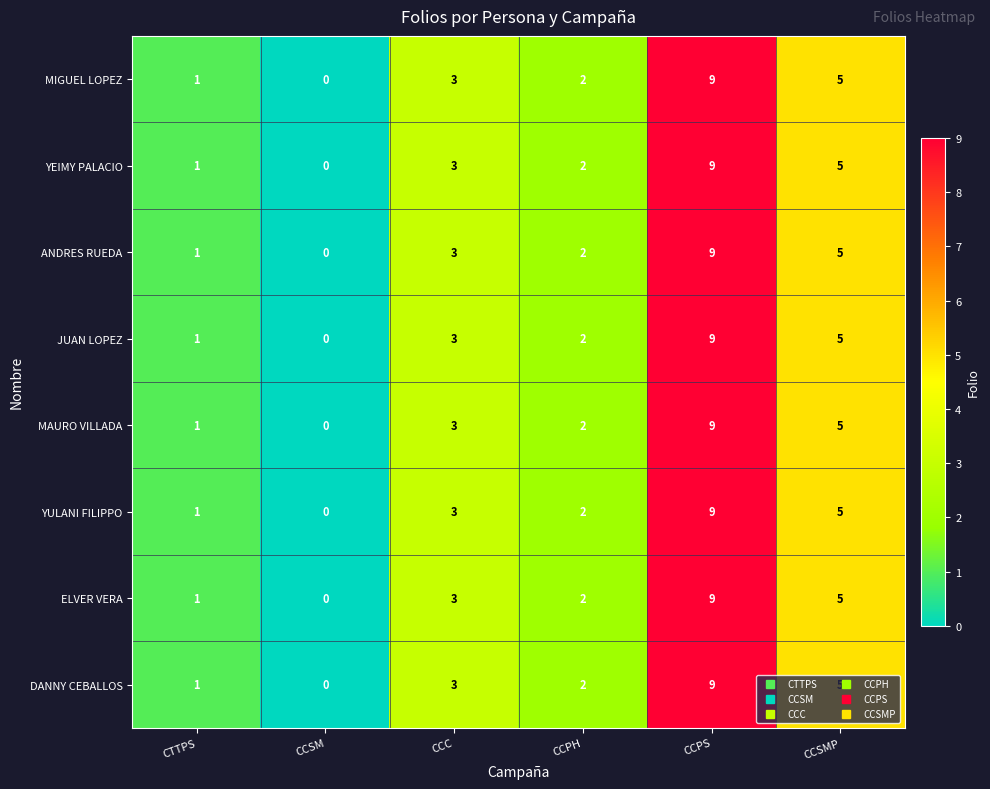

How many values in the ANDRES RUEDA series are below 3?

3